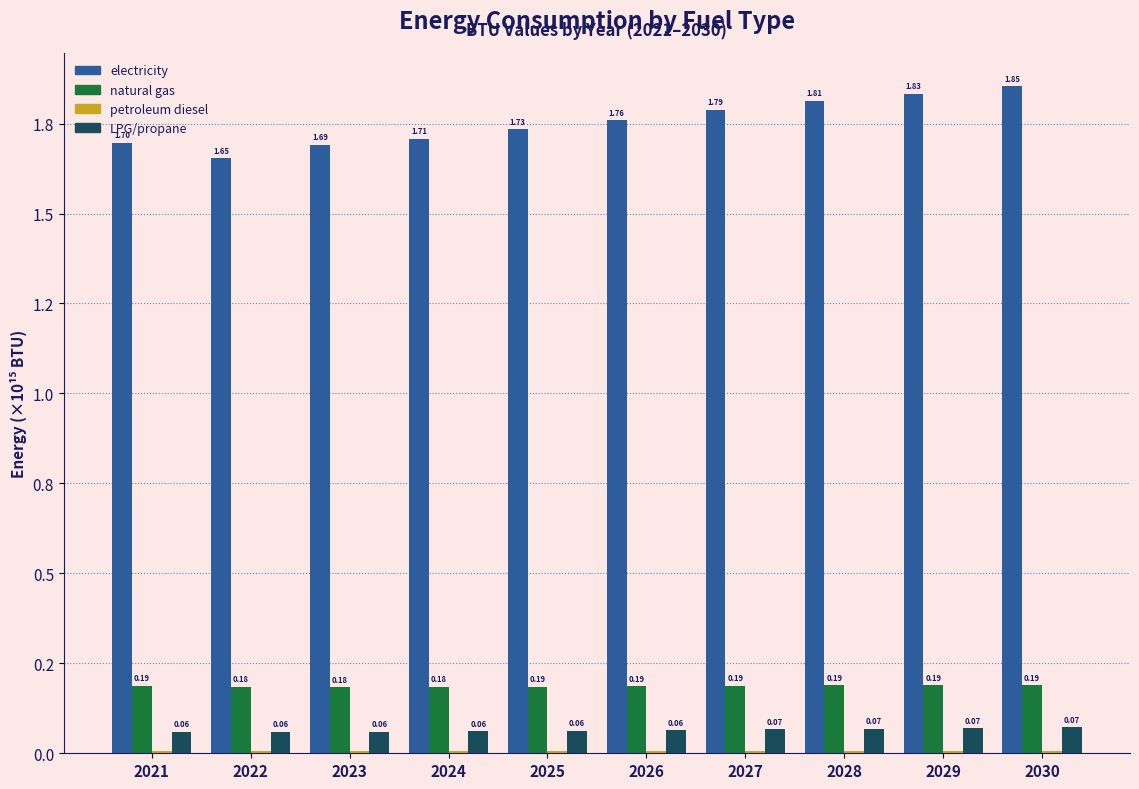

The petroleum diesel (BTU) series shows 0.0 at 2024. True or false?

True